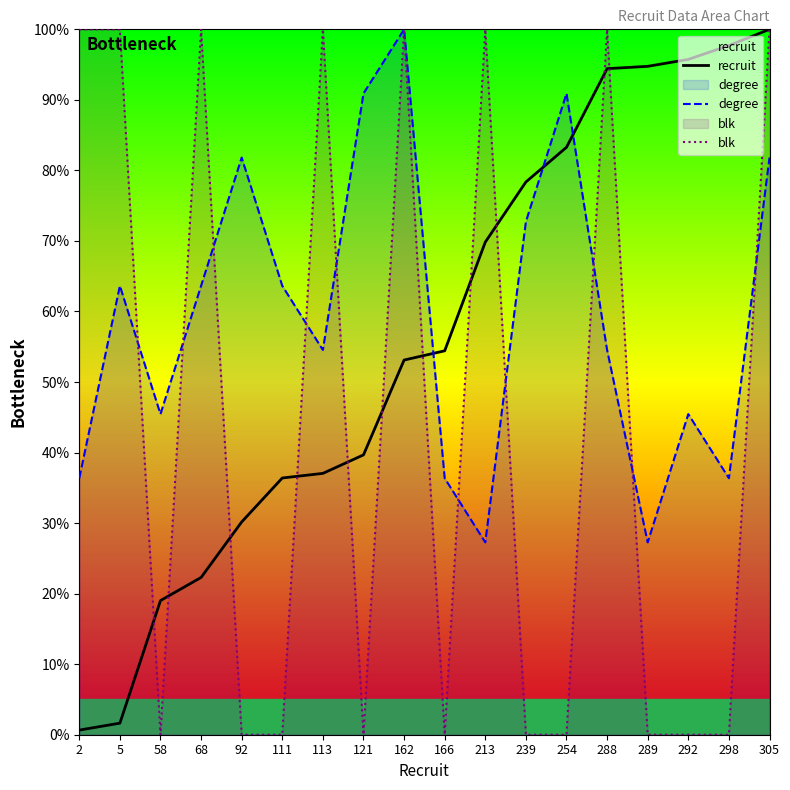

How many blk values are between 0 and 100?

18